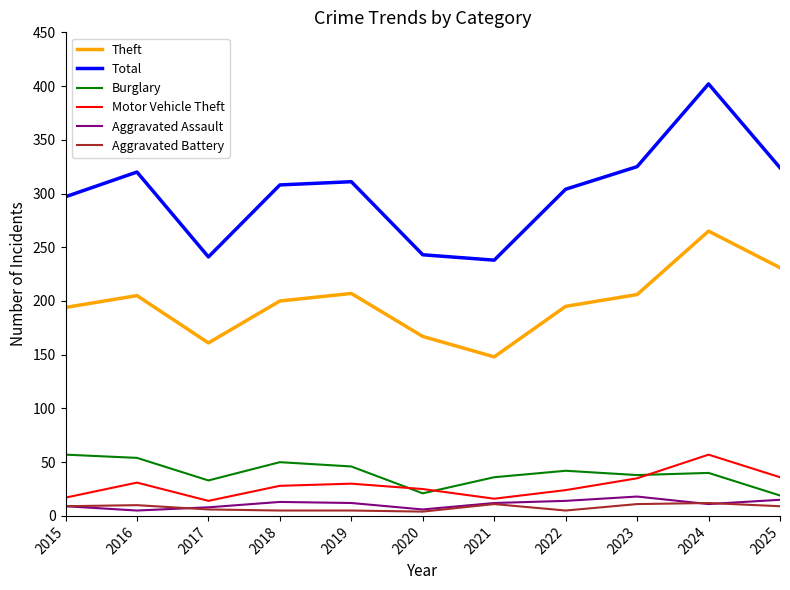

How many distinct data groups are displayed?

6